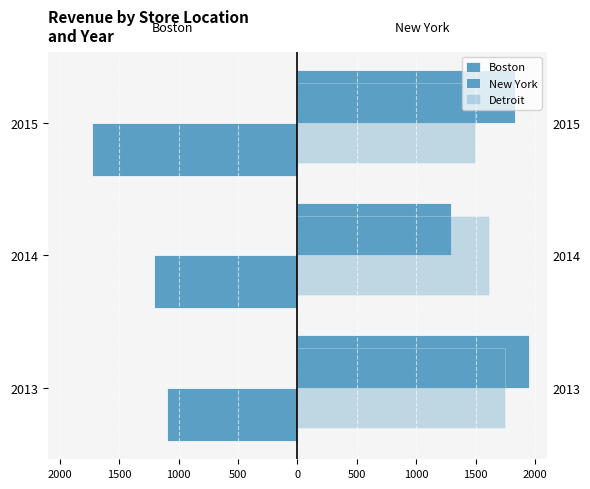

Are the bars horizontal?

Yes